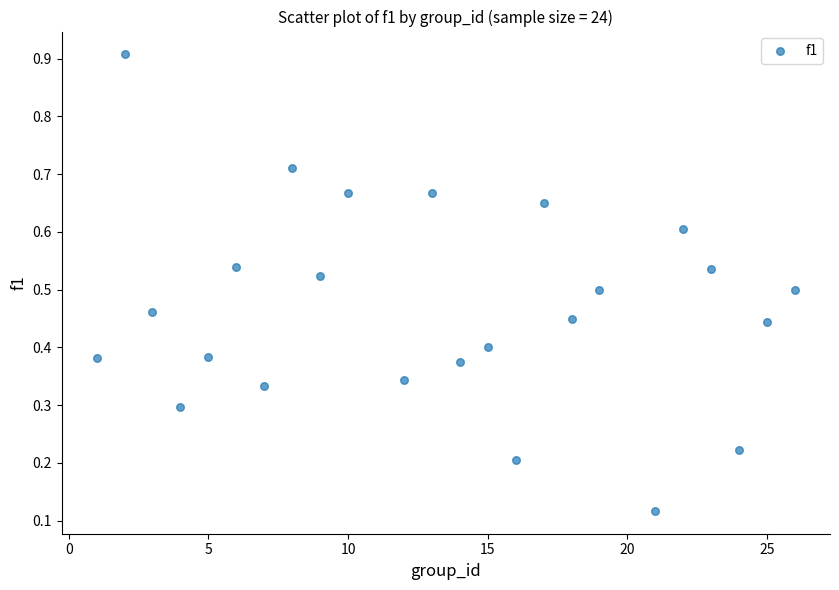

What is the range of X values (max minus min)?

25.0